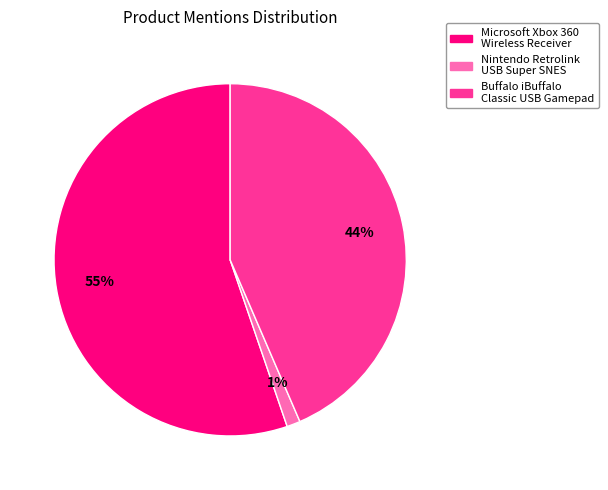

Count the number of slices in the pie.

3